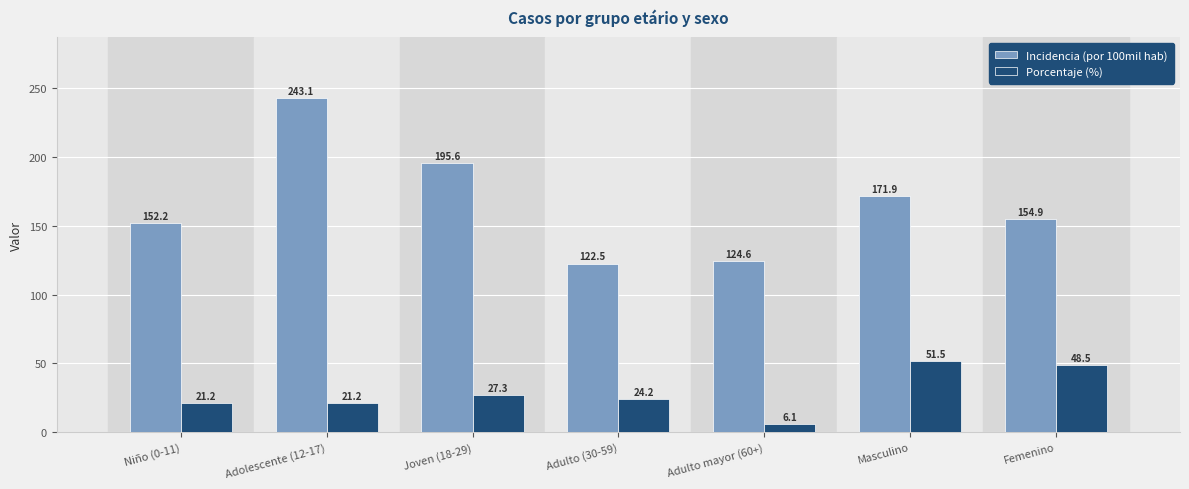

Which category has the highest value in the Porcentaje (%) series?

Masculino